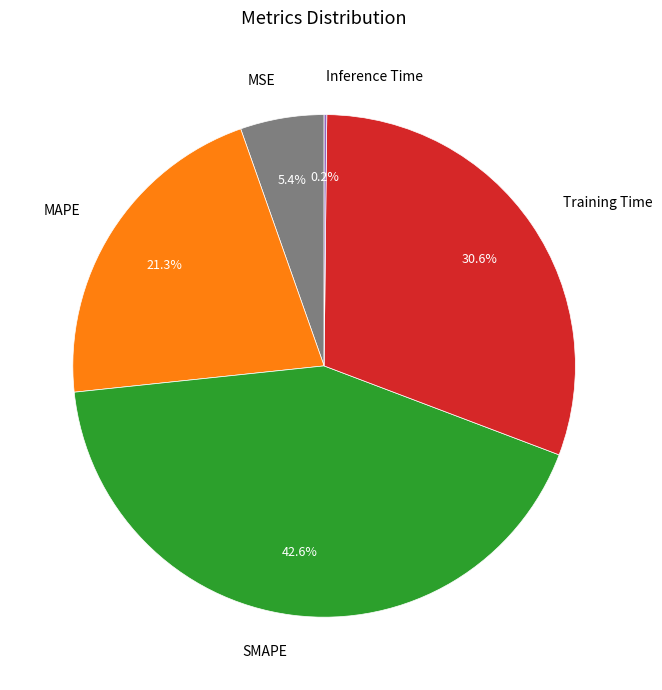

To the nearest percent, what is the difference between the MSE and SMAPE slice percentages?

37%